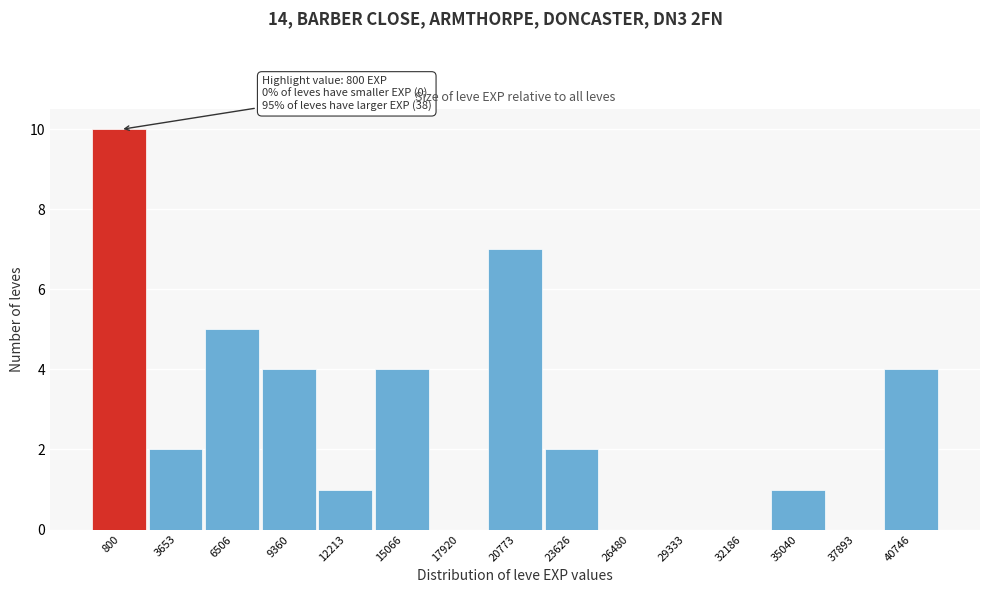

Reading left to right, list all the values displayed in this chart.

800=10	3653=2	6506=5	9360=4	12213=1	15066=4	17920=0	20773=7	23626=2	26480=0	29333=0	32186=0	35040=1	37893=0	40746=4